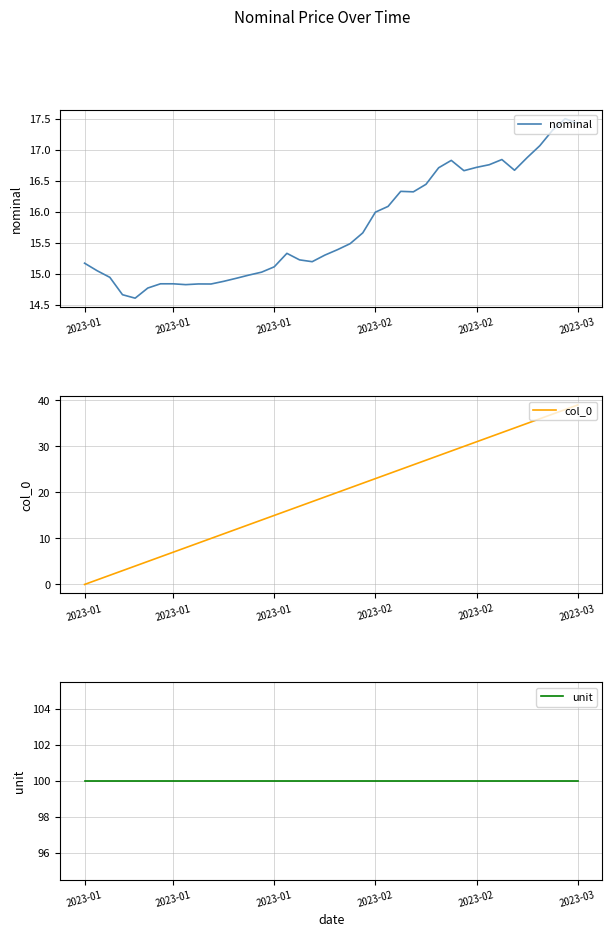

True or false: unit and nominal cross at least once.

False